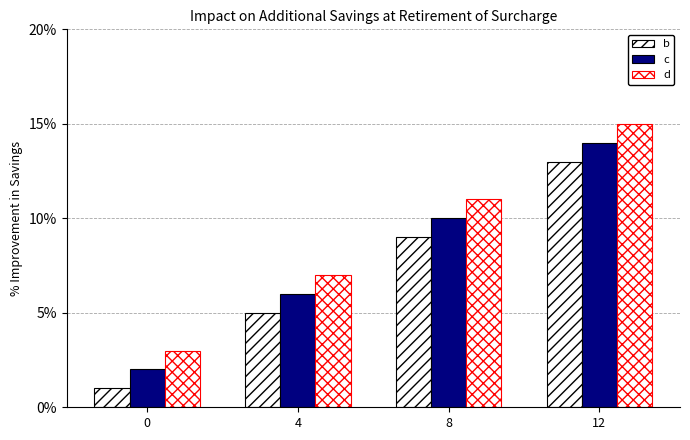

What is the lowest value of the b series?

1